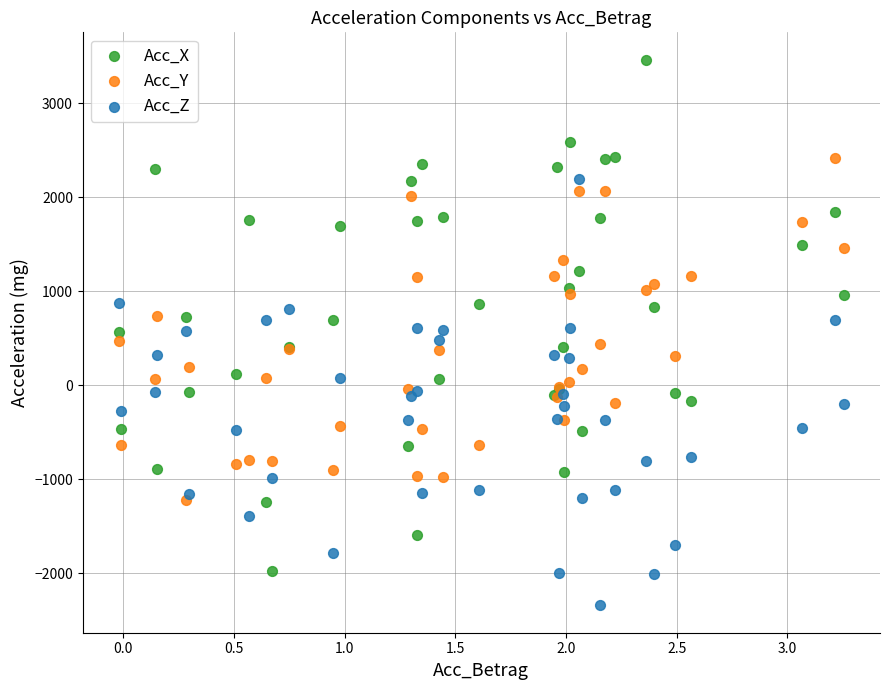

Which series contains the highest Y value?

Acc_X